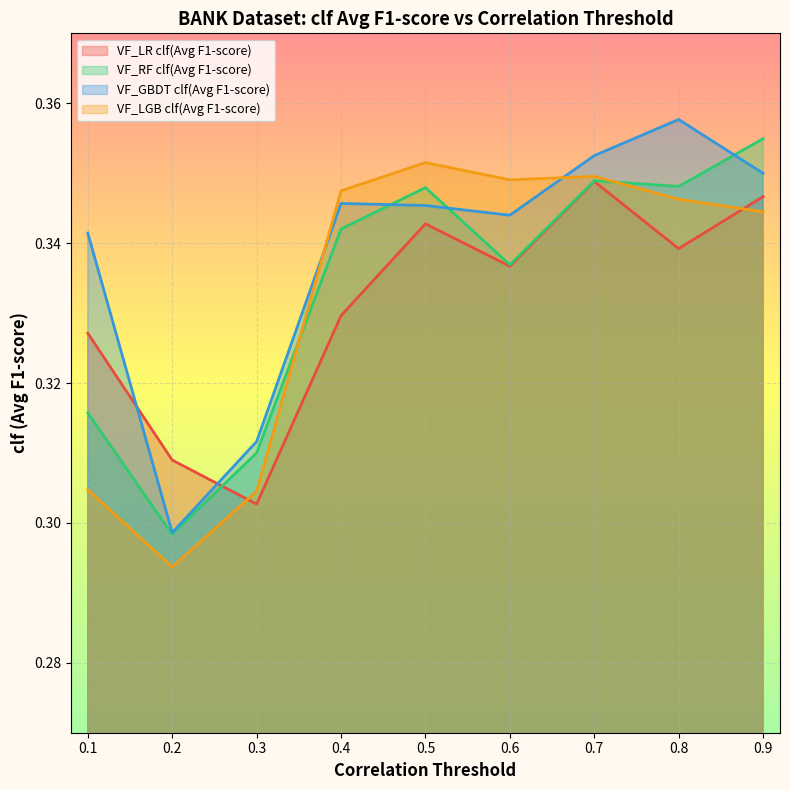

Reading left to right, list all the values displayed in this chart.

VF_LR clf(Avg F1-score): 0.1=0.3	0.2=0.3	0.3=0.3	0.4=0.3	0.5=0.3	0.6=0.3	0.7=0.3	0.8=0.3	0.9=0.3
VF_RF clf(Avg F1-score): 0.1=0.3	0.2=0.3	0.3=0.3	0.4=0.3	0.5=0.3	0.6=0.3	0.7=0.3	0.8=0.3	0.9=0.4
VF_GBDT clf(Avg F1-score): 0.1=0.3	0.2=0.3	0.3=0.3	0.4=0.3	0.5=0.3	0.6=0.3	0.7=0.4	0.8=0.4	0.9=0.3
VF_LGB clf(Avg F1-score): 0.1=0.3	0.2=0.3	0.3=0.3	0.4=0.3	0.5=0.4	0.6=0.3	0.7=0.3	0.8=0.3	0.9=0.3